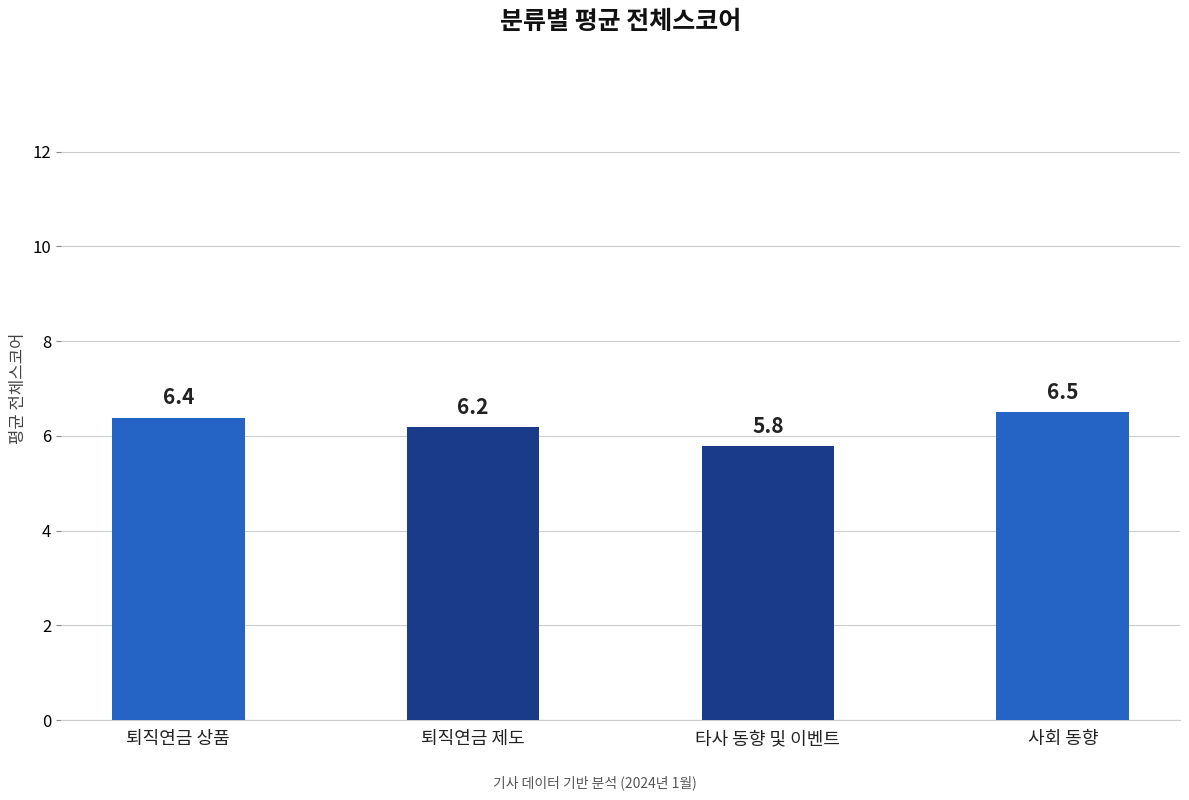

How many data points are less than 6?

1